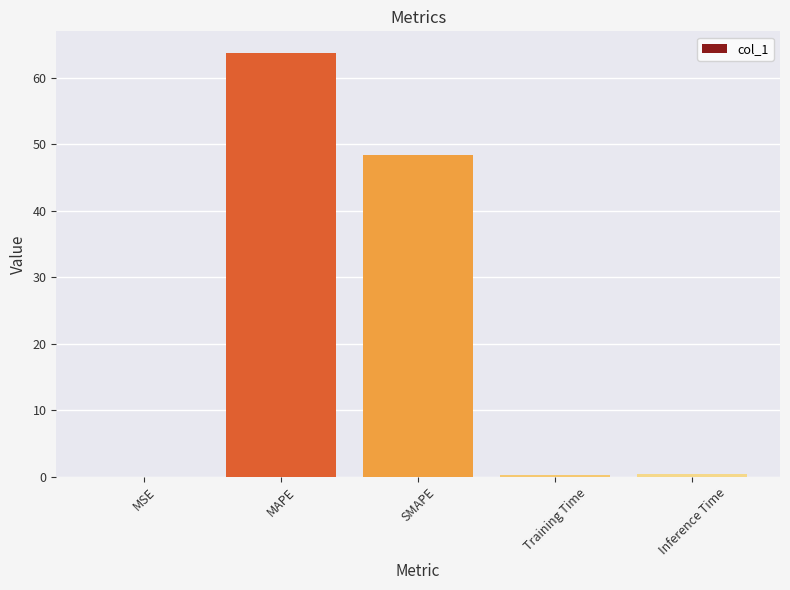

What is the sum of all values?

112.9